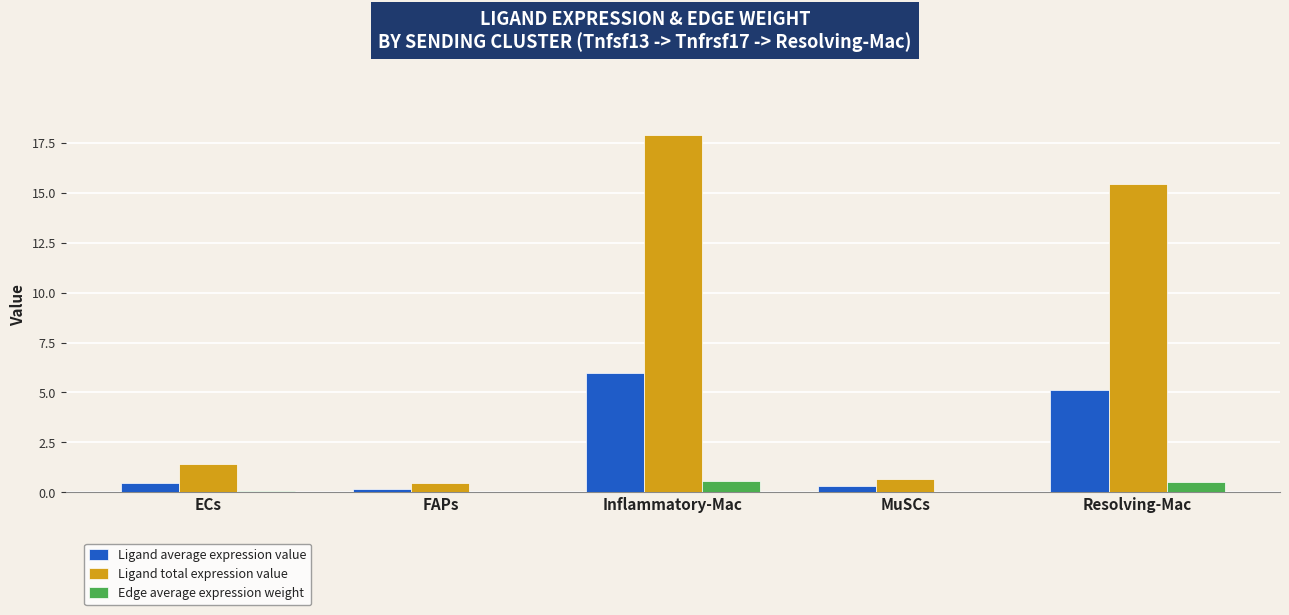

Where is Ligand total expression value nearest to the value 9?

Resolving-Mac